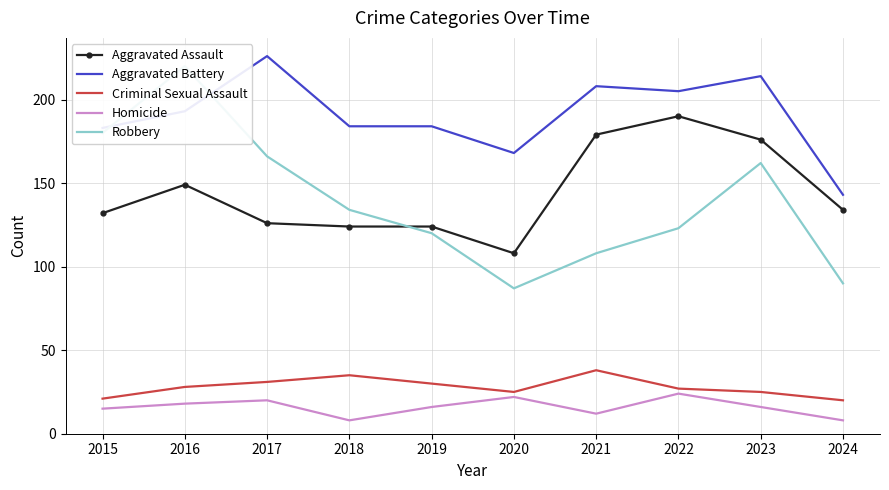

How many interior local valleys does the Aggravated Battery series have?

2